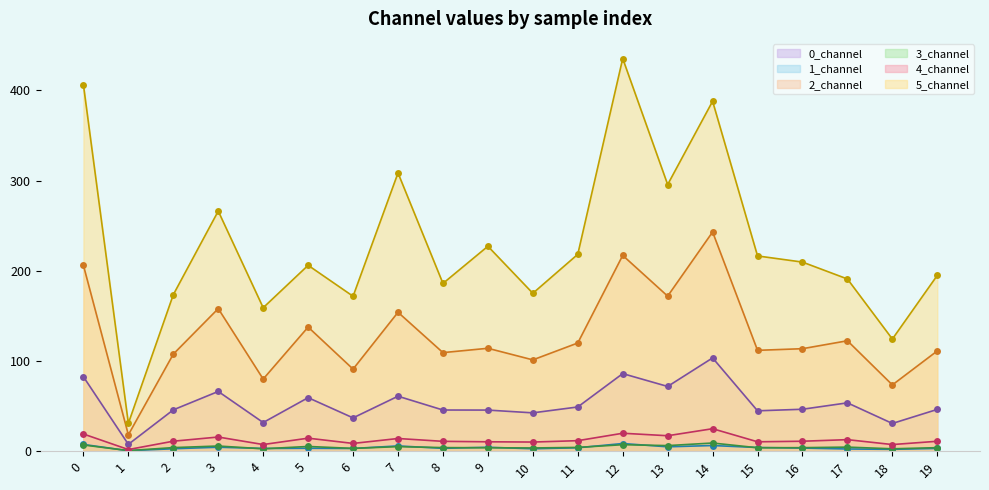

Which series has the widest spread of values?

5_channel